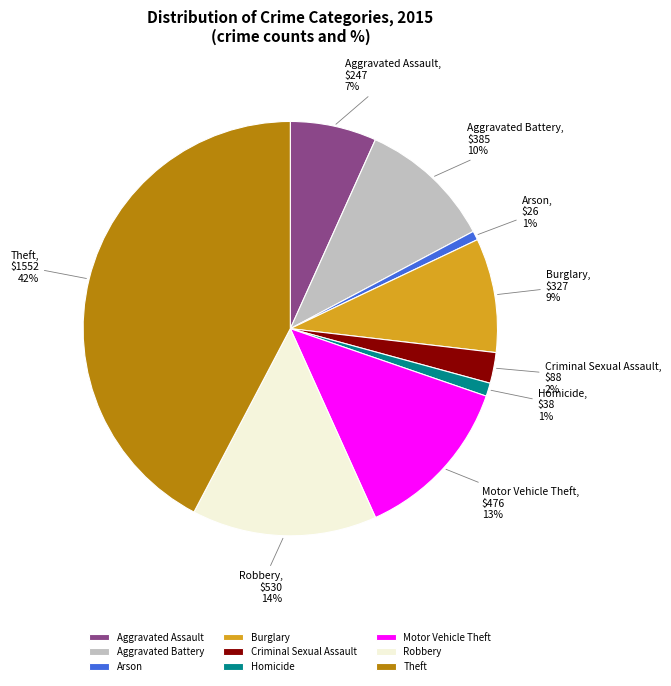

To the nearest percent, what portion does Motor Vehicle Theft represent?

13%